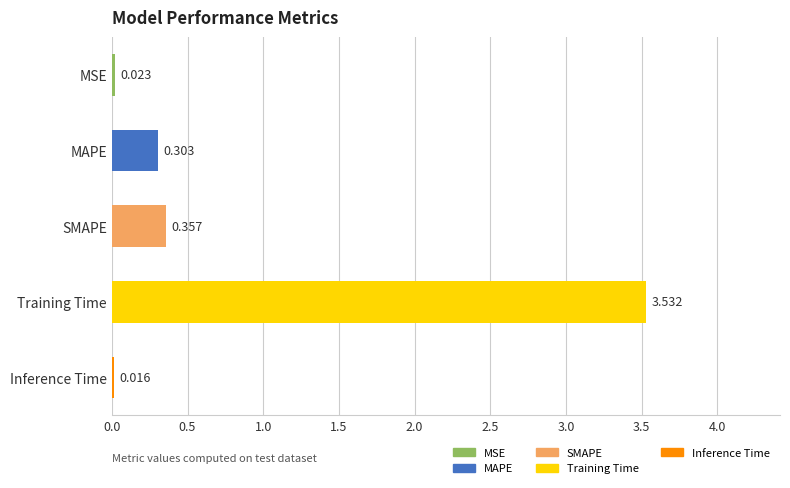

At which category does the chart reach its peak across all series?

Training Time